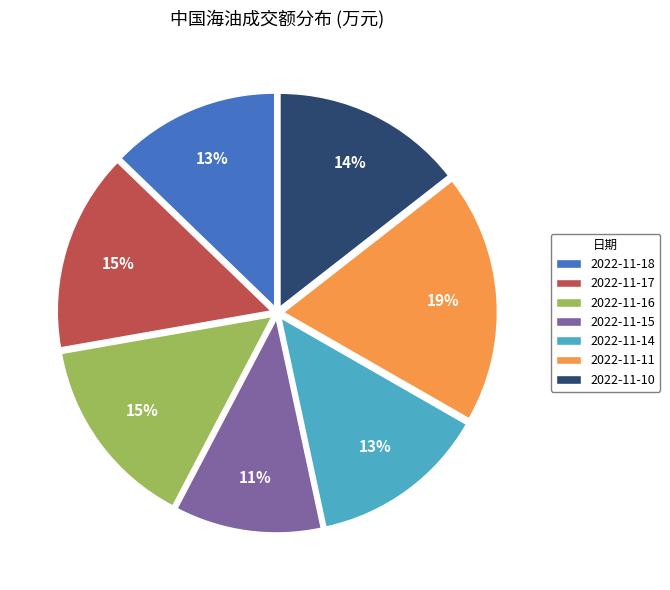

Is it true that 2022-11-17 is 9% of the pie?

False